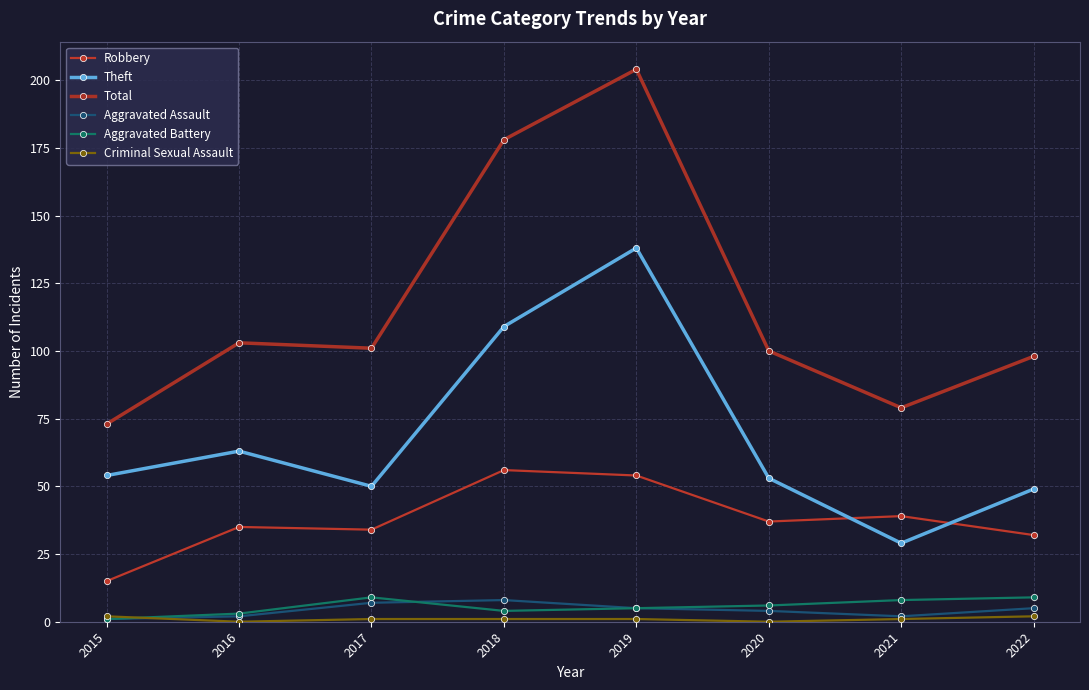

Which series has the largest range (max minus min)?

Total